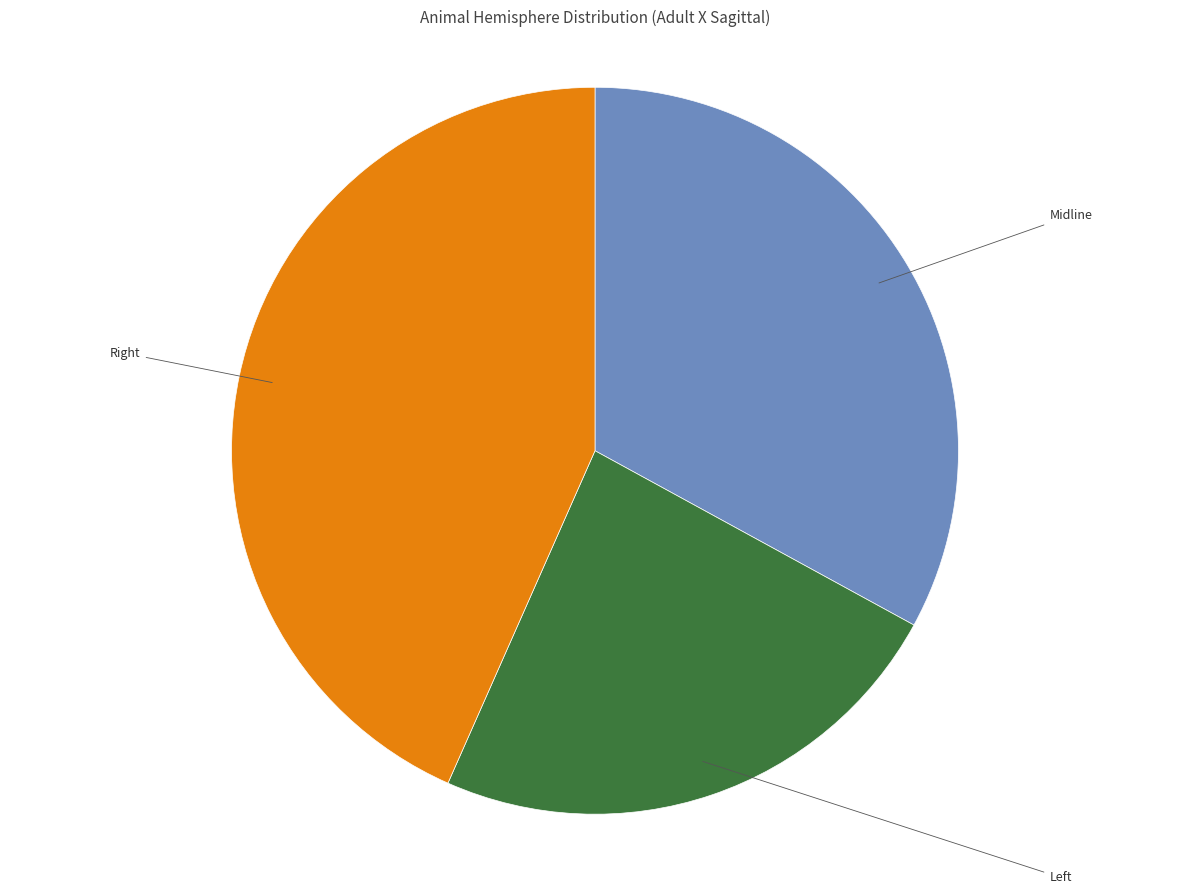

How many slices are in this pie chart?

3